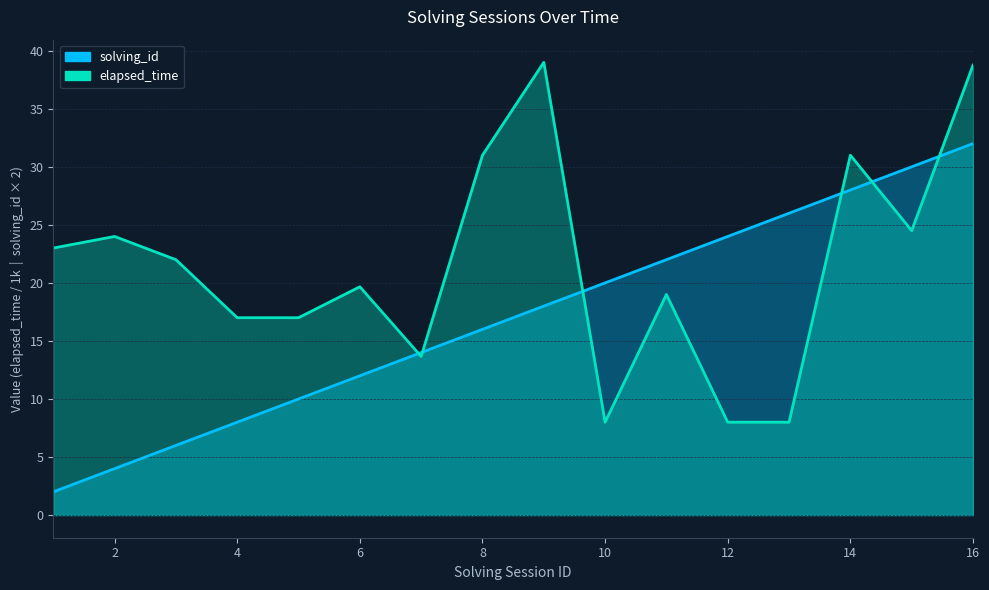

At which label is solving_id closest to 17?

8